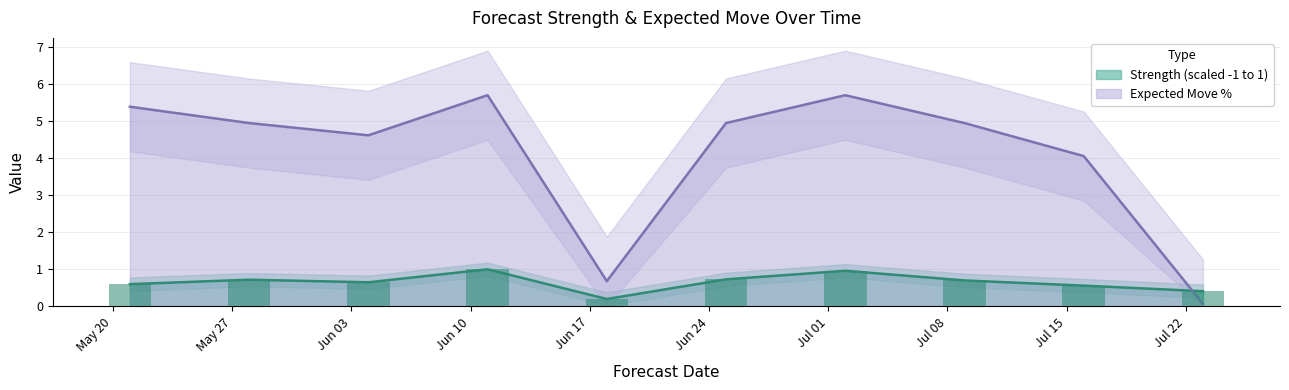

Between May 20 and Jun 17, which series saw the biggest shift?

Expected_Move_%